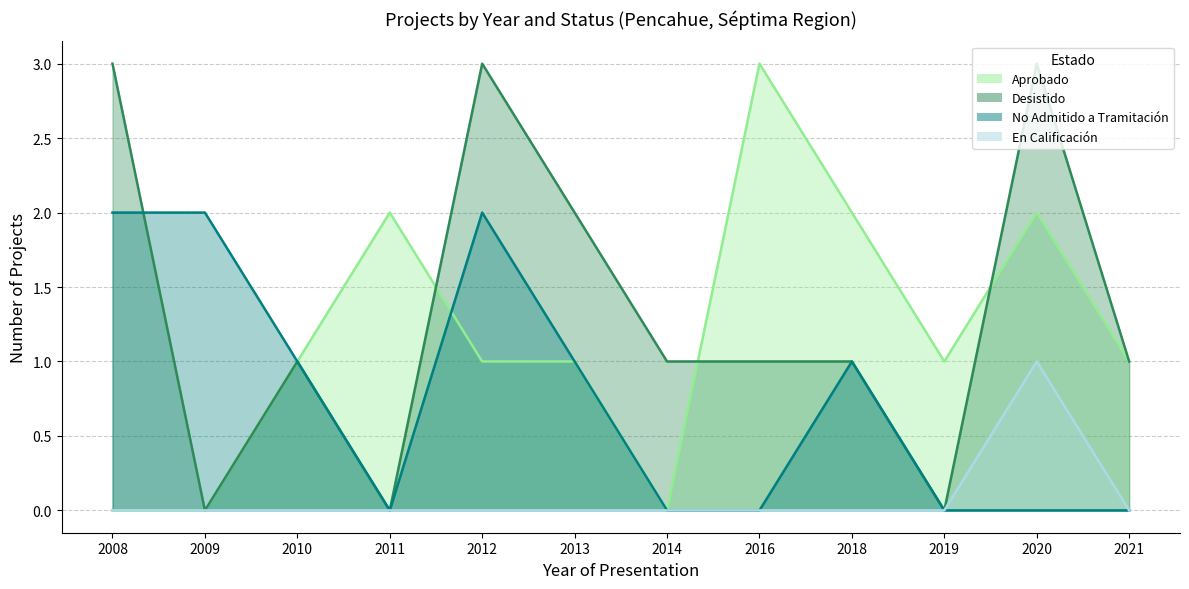

True or false: No Admitido a Tramitación and En Calificación intersect in this chart.

False